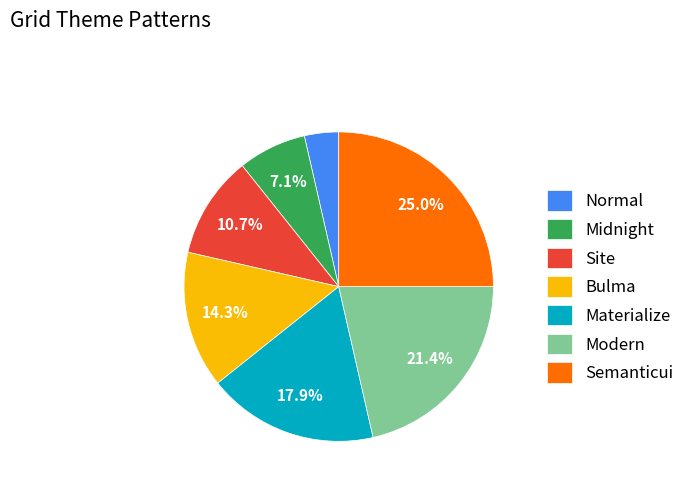

How many slices are in this pie chart?

7